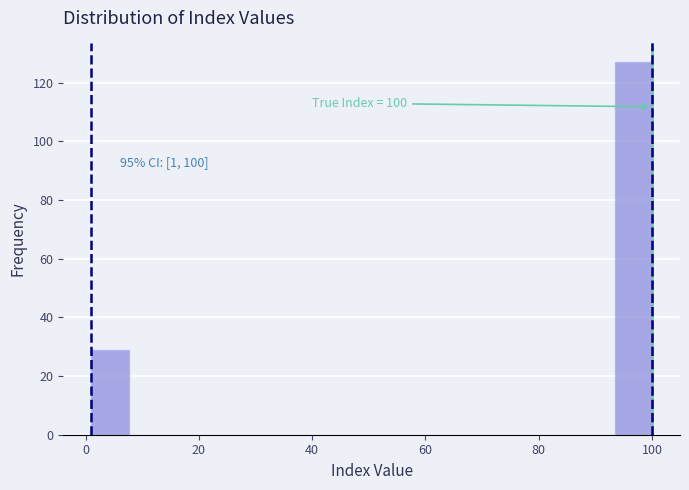

Around what value on the x-axis is the tallest bar? Give the approximate position of its centre, as read against the axis.

96